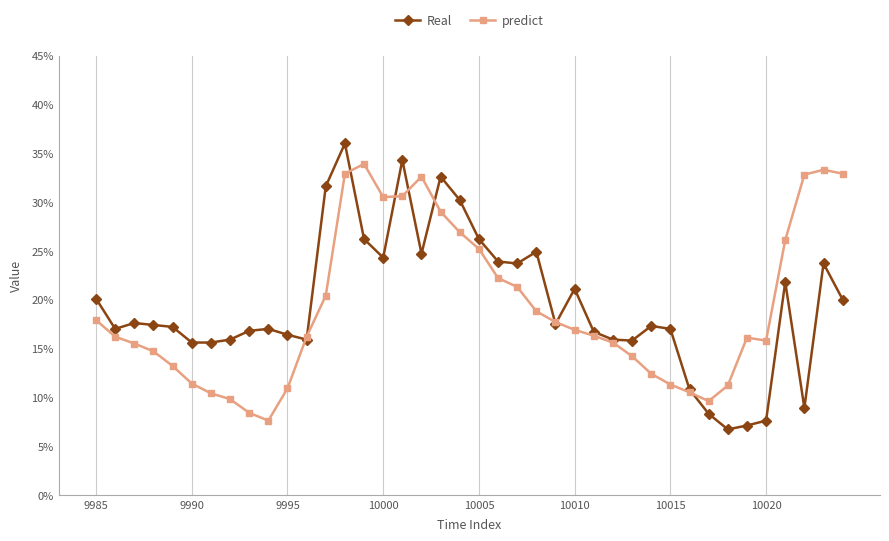

Does the chart have visible grid lines?

Yes